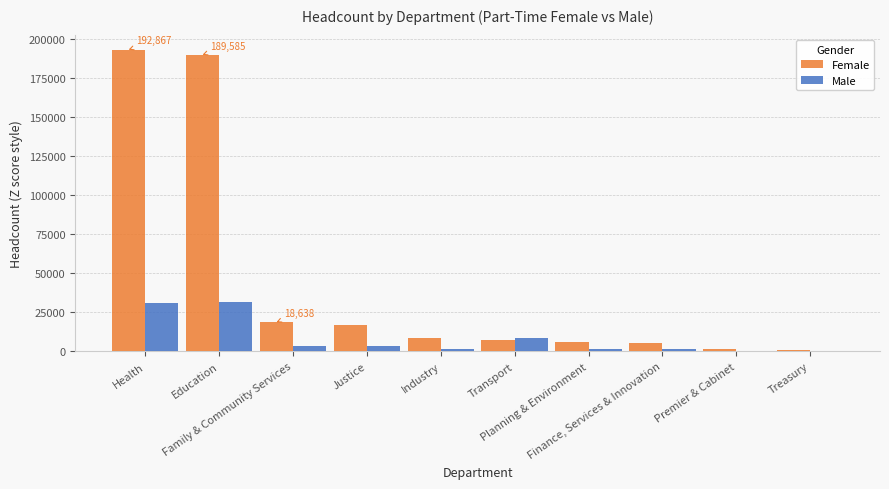

What is the maximum value shown in the chart?

192867